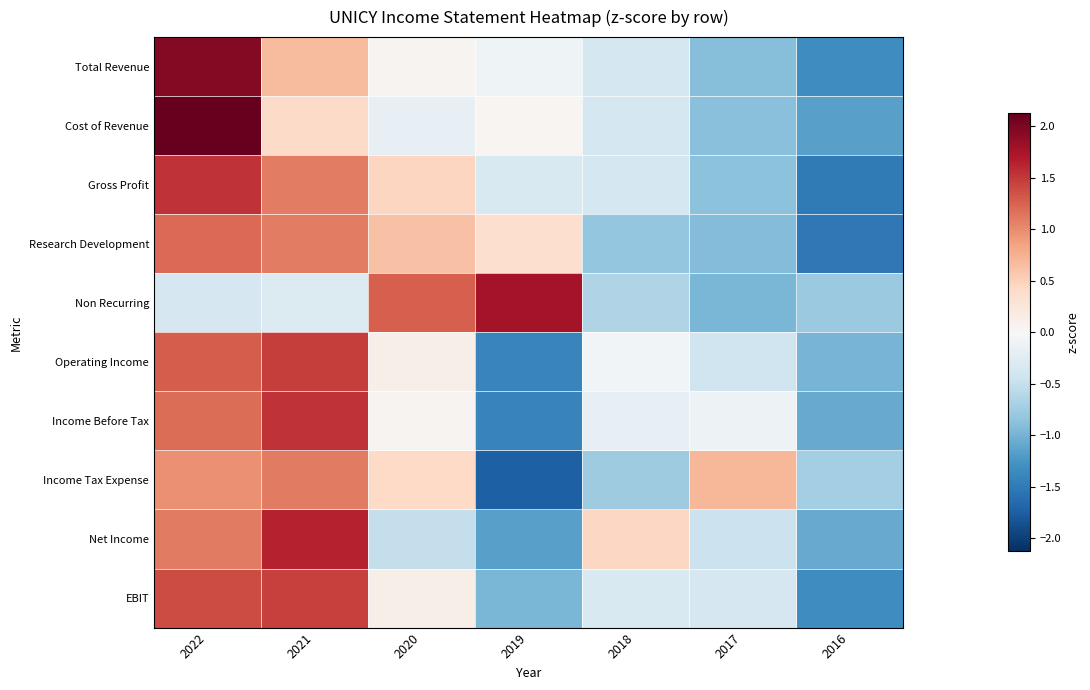

Rank the series at 2016 from highest to lowest value.

Income Tax Expense, Non Recurring, Operating Income, Net Income, Income Before Tax, Cost of Revenue, EBIT, Total Revenue, Gross Profit, Research Development